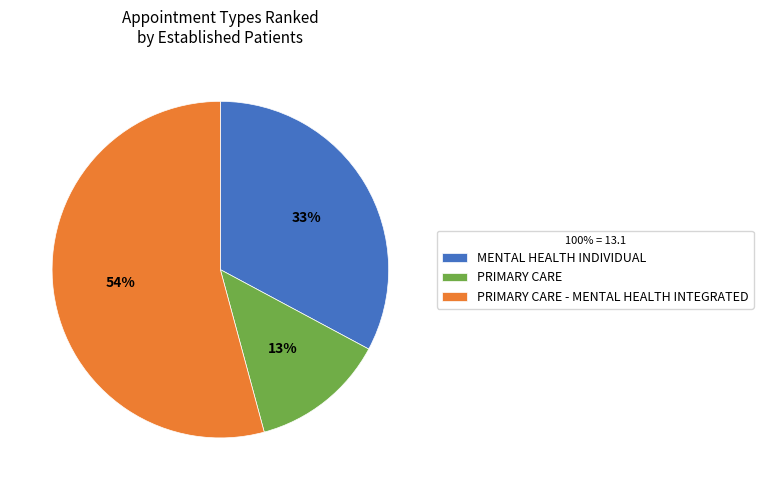

Does MENTAL HEALTH INDIVIDUAL account for over 50% of the chart?

No